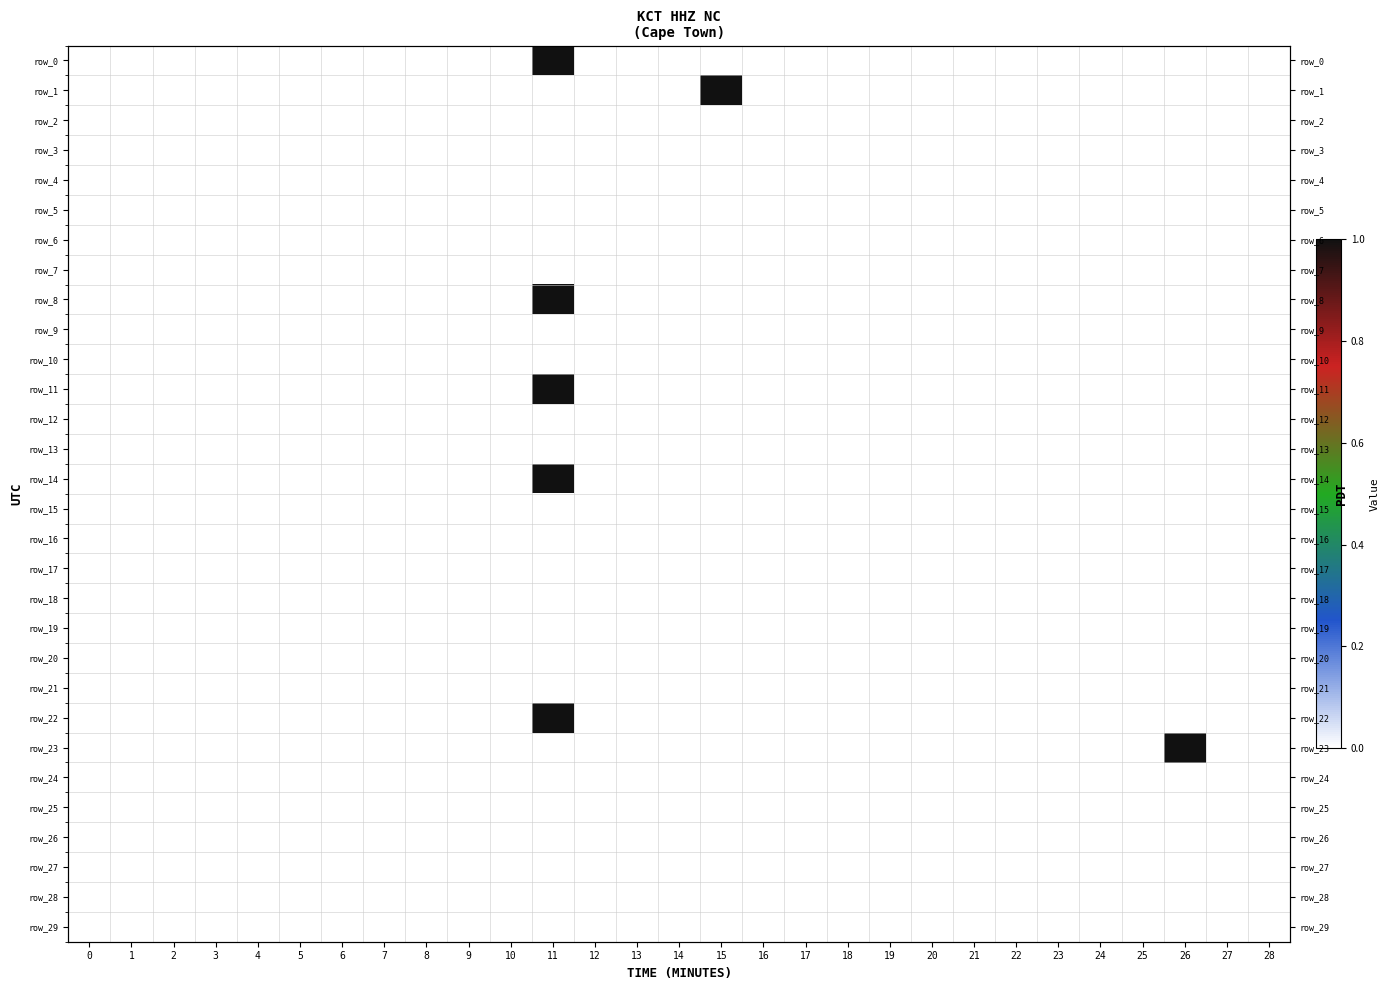

What is the maximum value shown in the chart?

1